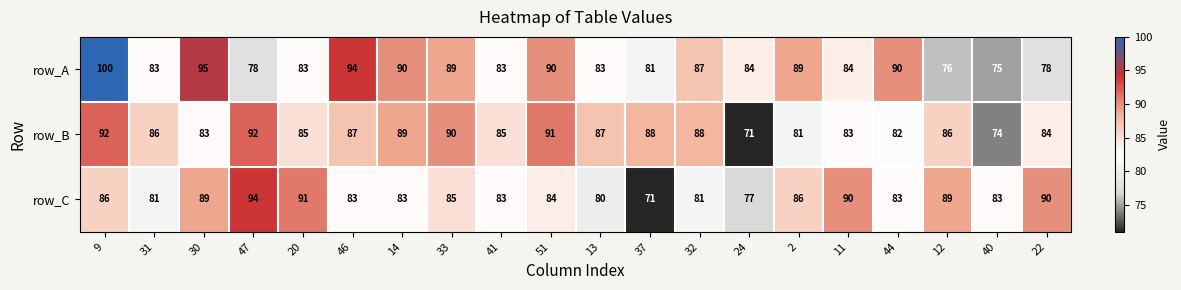

At 20, list the series in order from largest to smallest.

row_C, row_B, row_A